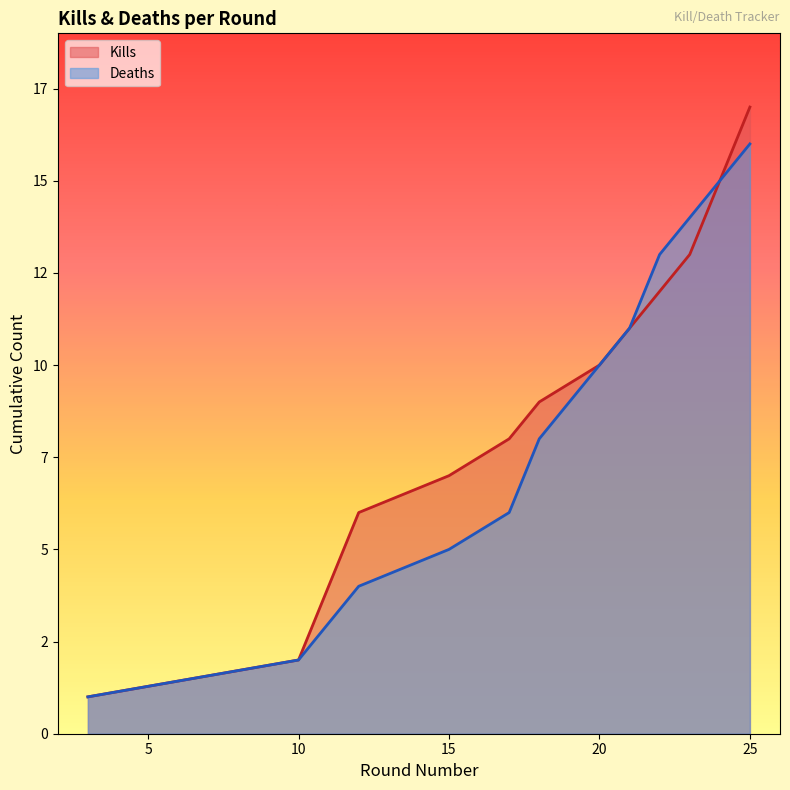

Is the value of Victims at 7 greater than the value of Kills at 10?

No